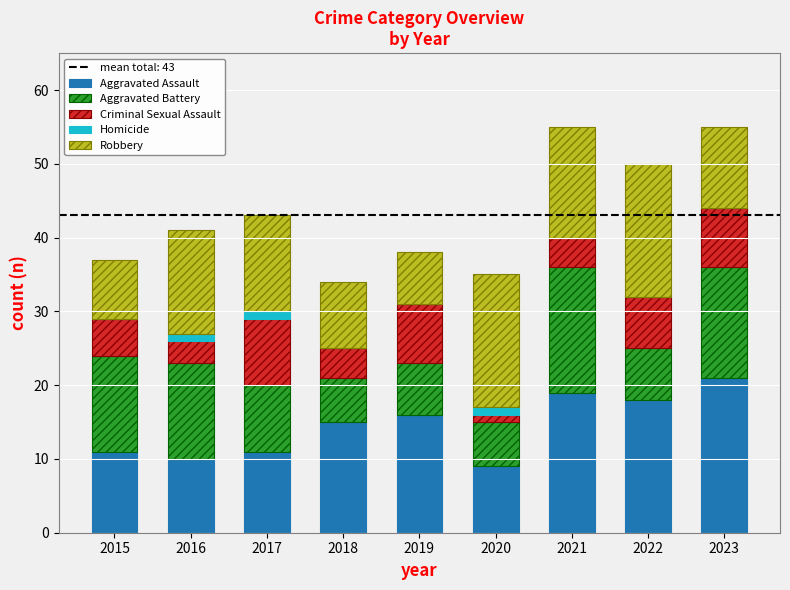

What is the total value across all series at 2023?

55